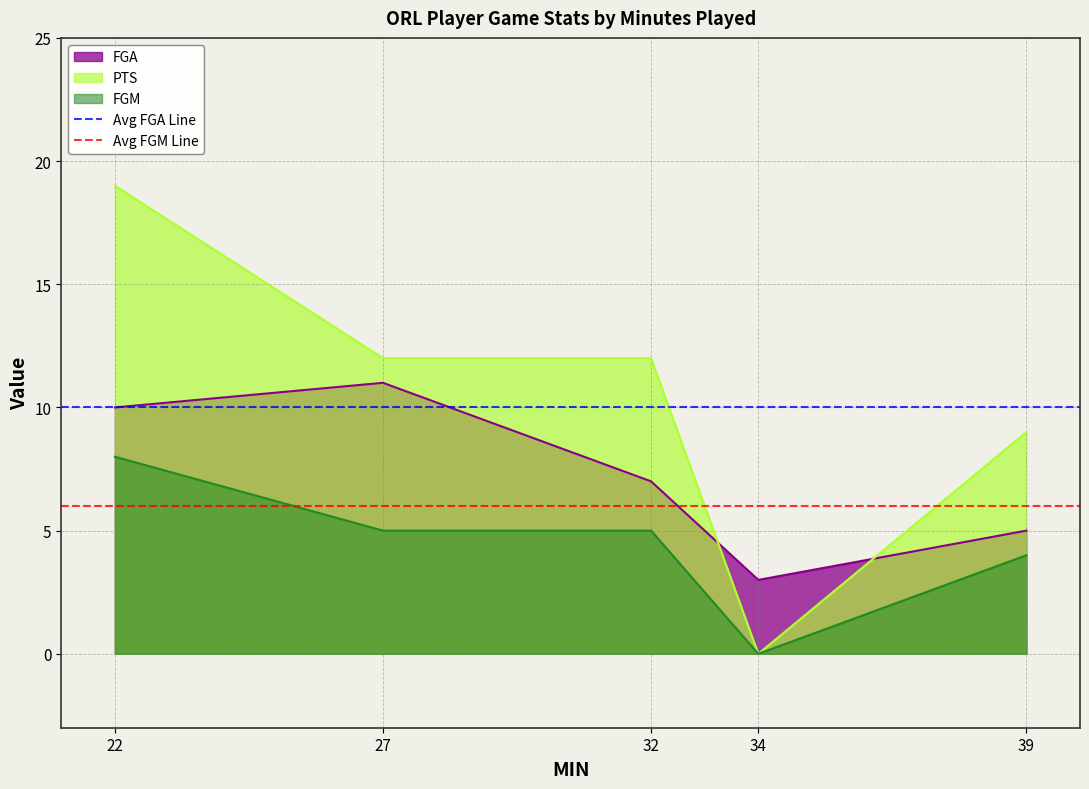

What is the maximum value for FGA?

11